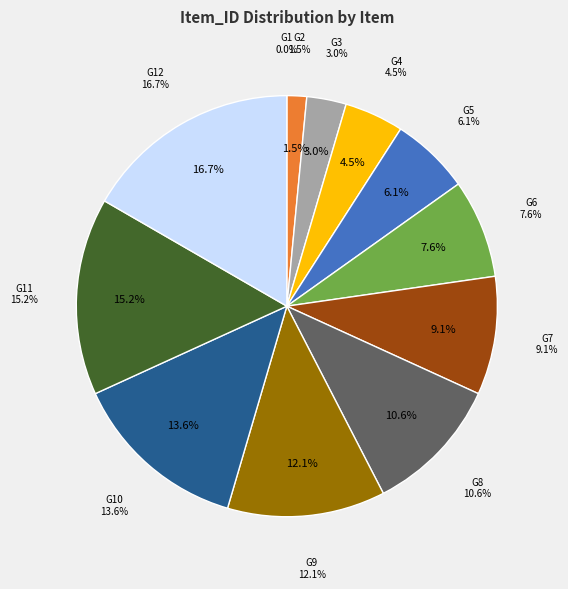

What is the total percentage of G1 and G10?

13.6%